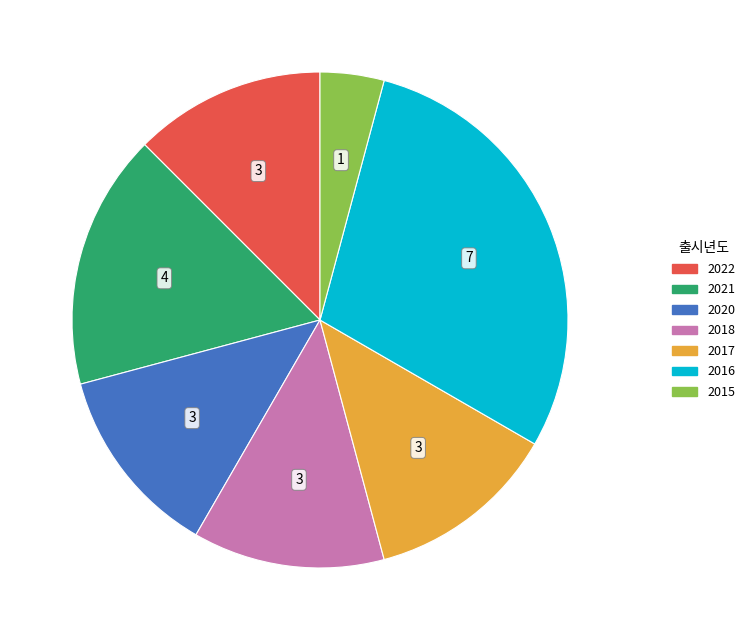

True or false: 2022 accounts for 21% of the total.

False